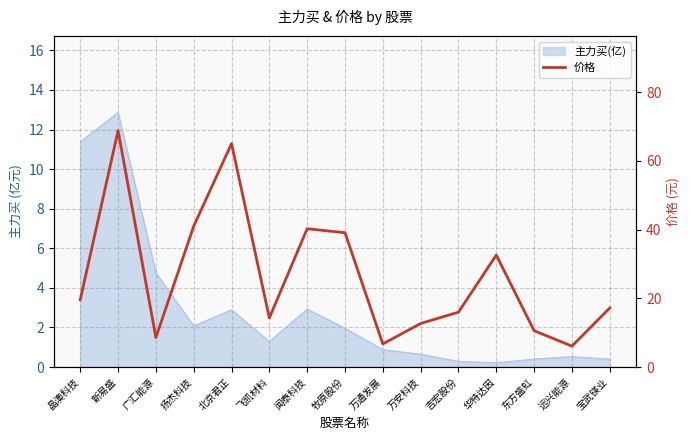

Which label corresponds to the largest value in the chart?

新易盛